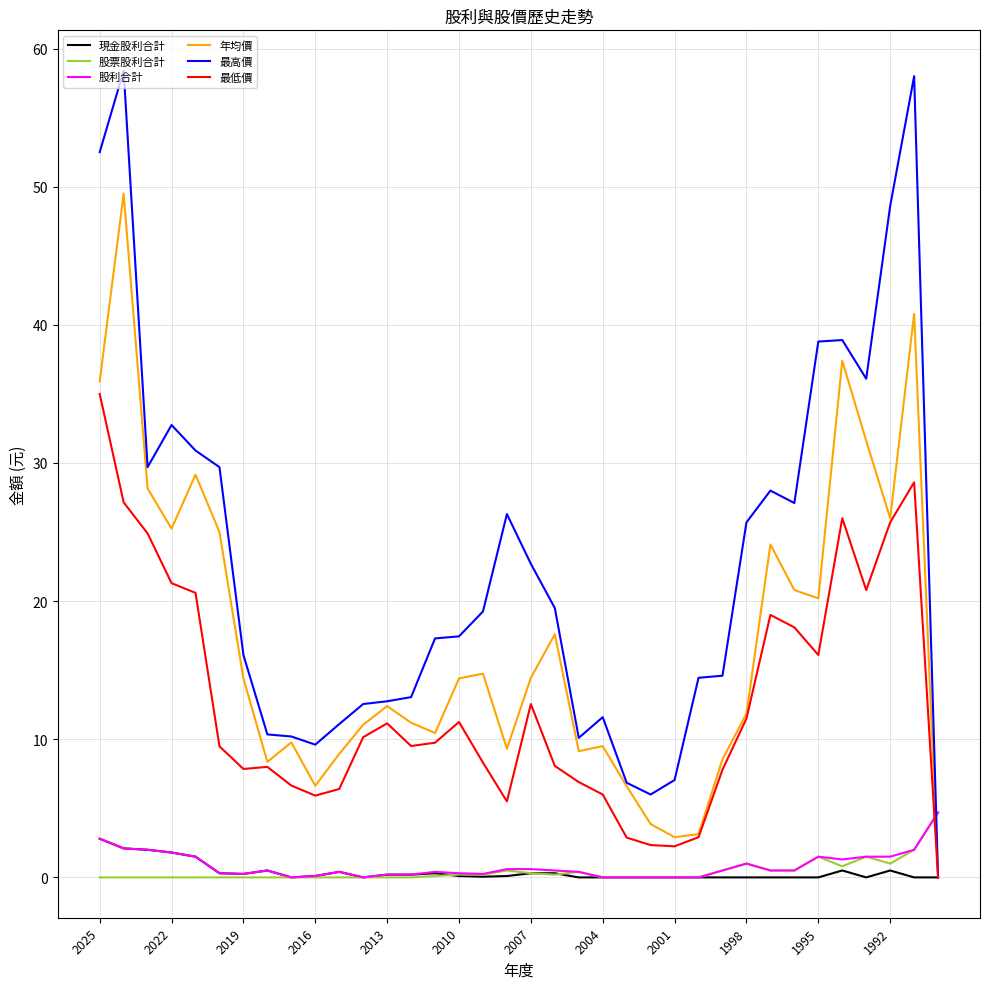

How many intersections are there between 最高價 and 股利合計?

1